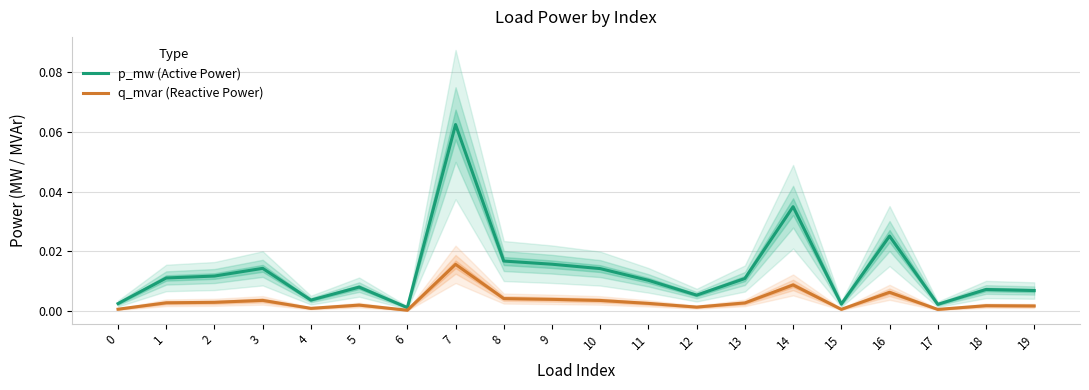

At 14, list the series in order from largest to smallest.

p_mw (Active Power), q_mvar (Reactive Power)